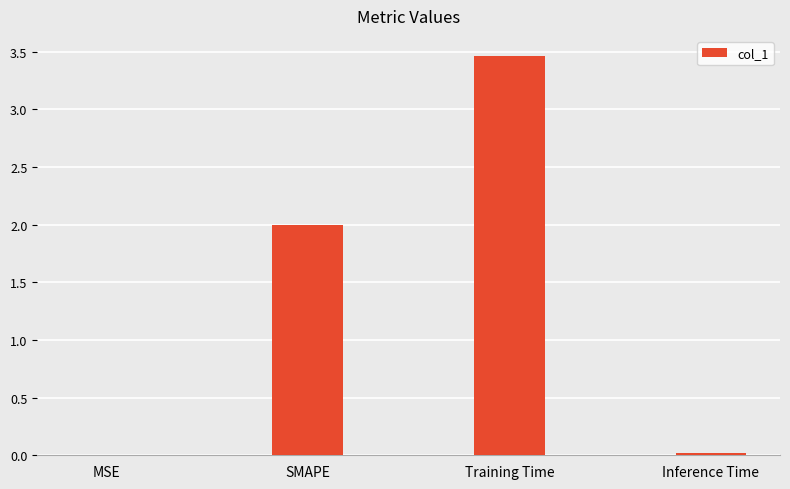

What is the sum of all values?

5.5